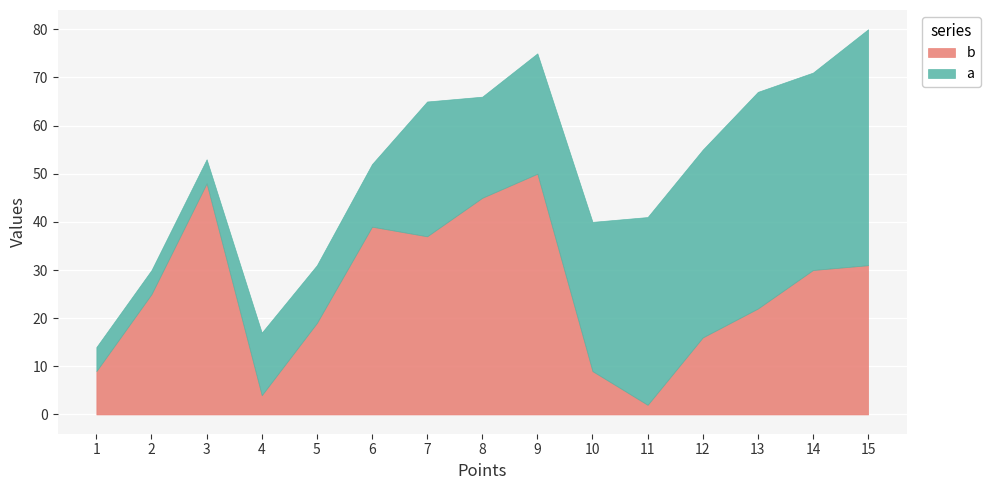

In a, how many points are higher than both neighbors (excluding endpoints)?

3